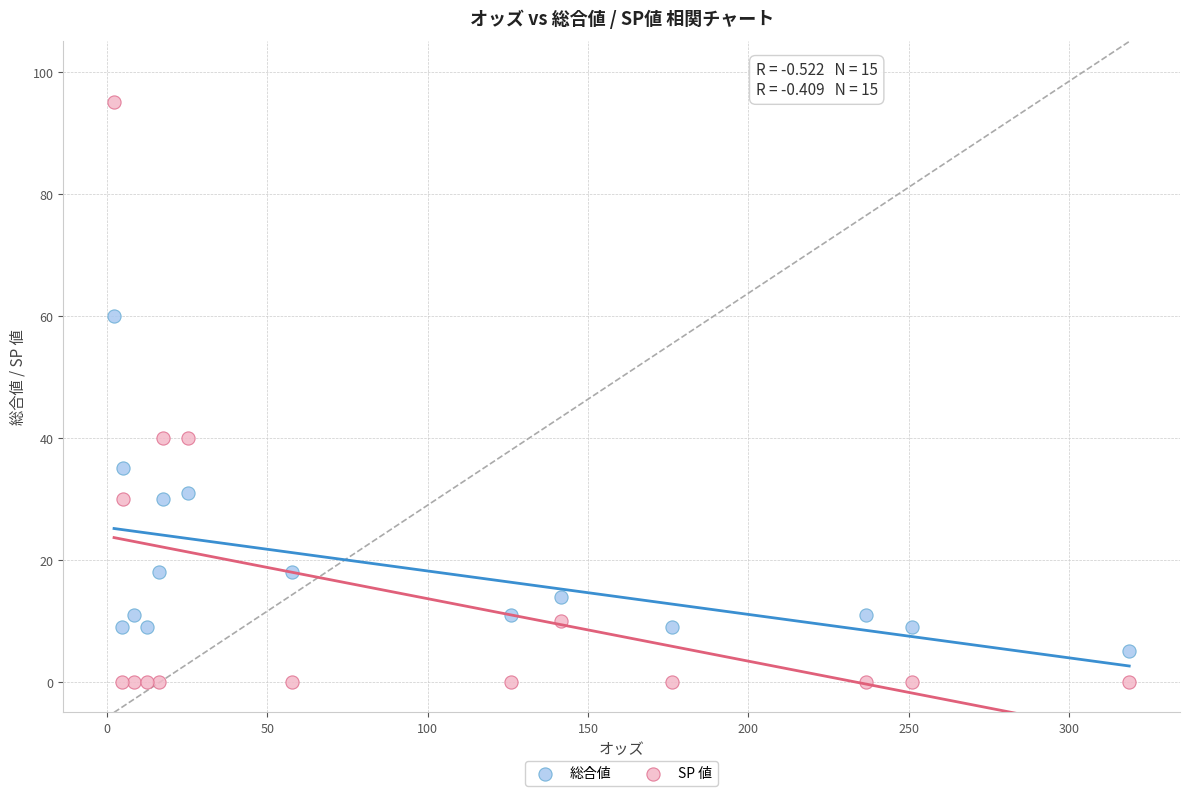

Which series contains the highest Y value?

SP 値